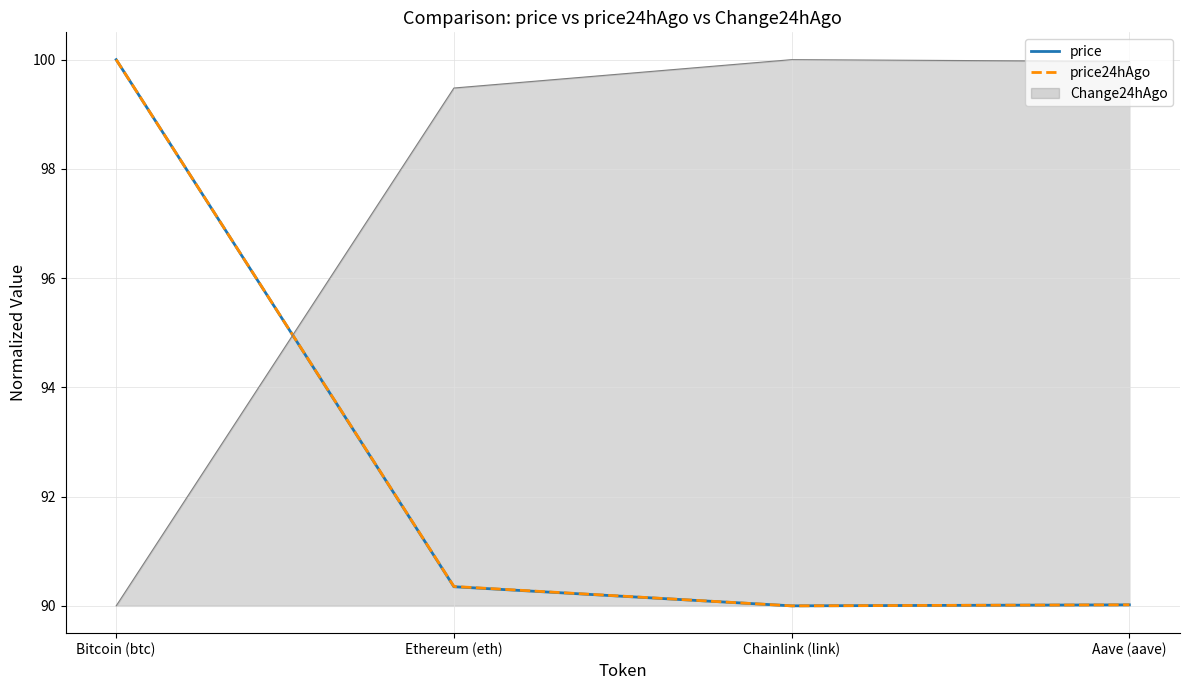

What position from the right is Chainlink (link)?

2